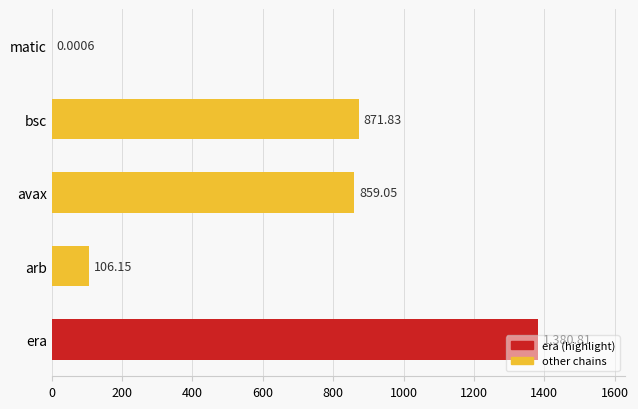

What is the sum of the values at avax and bsc?

1730.9